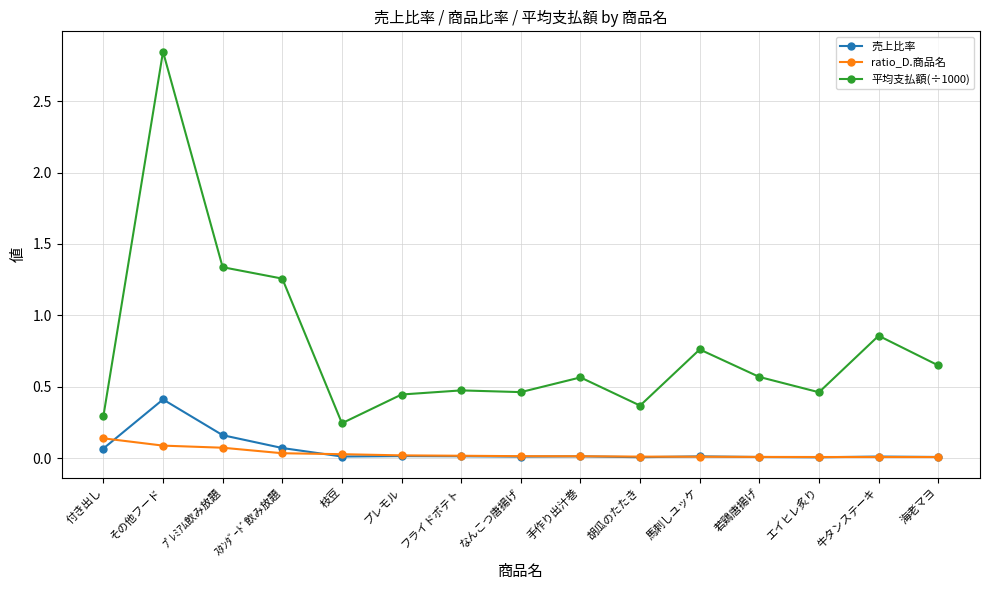

Which series has the largest range (max minus min)?

平均支払額(÷1000)